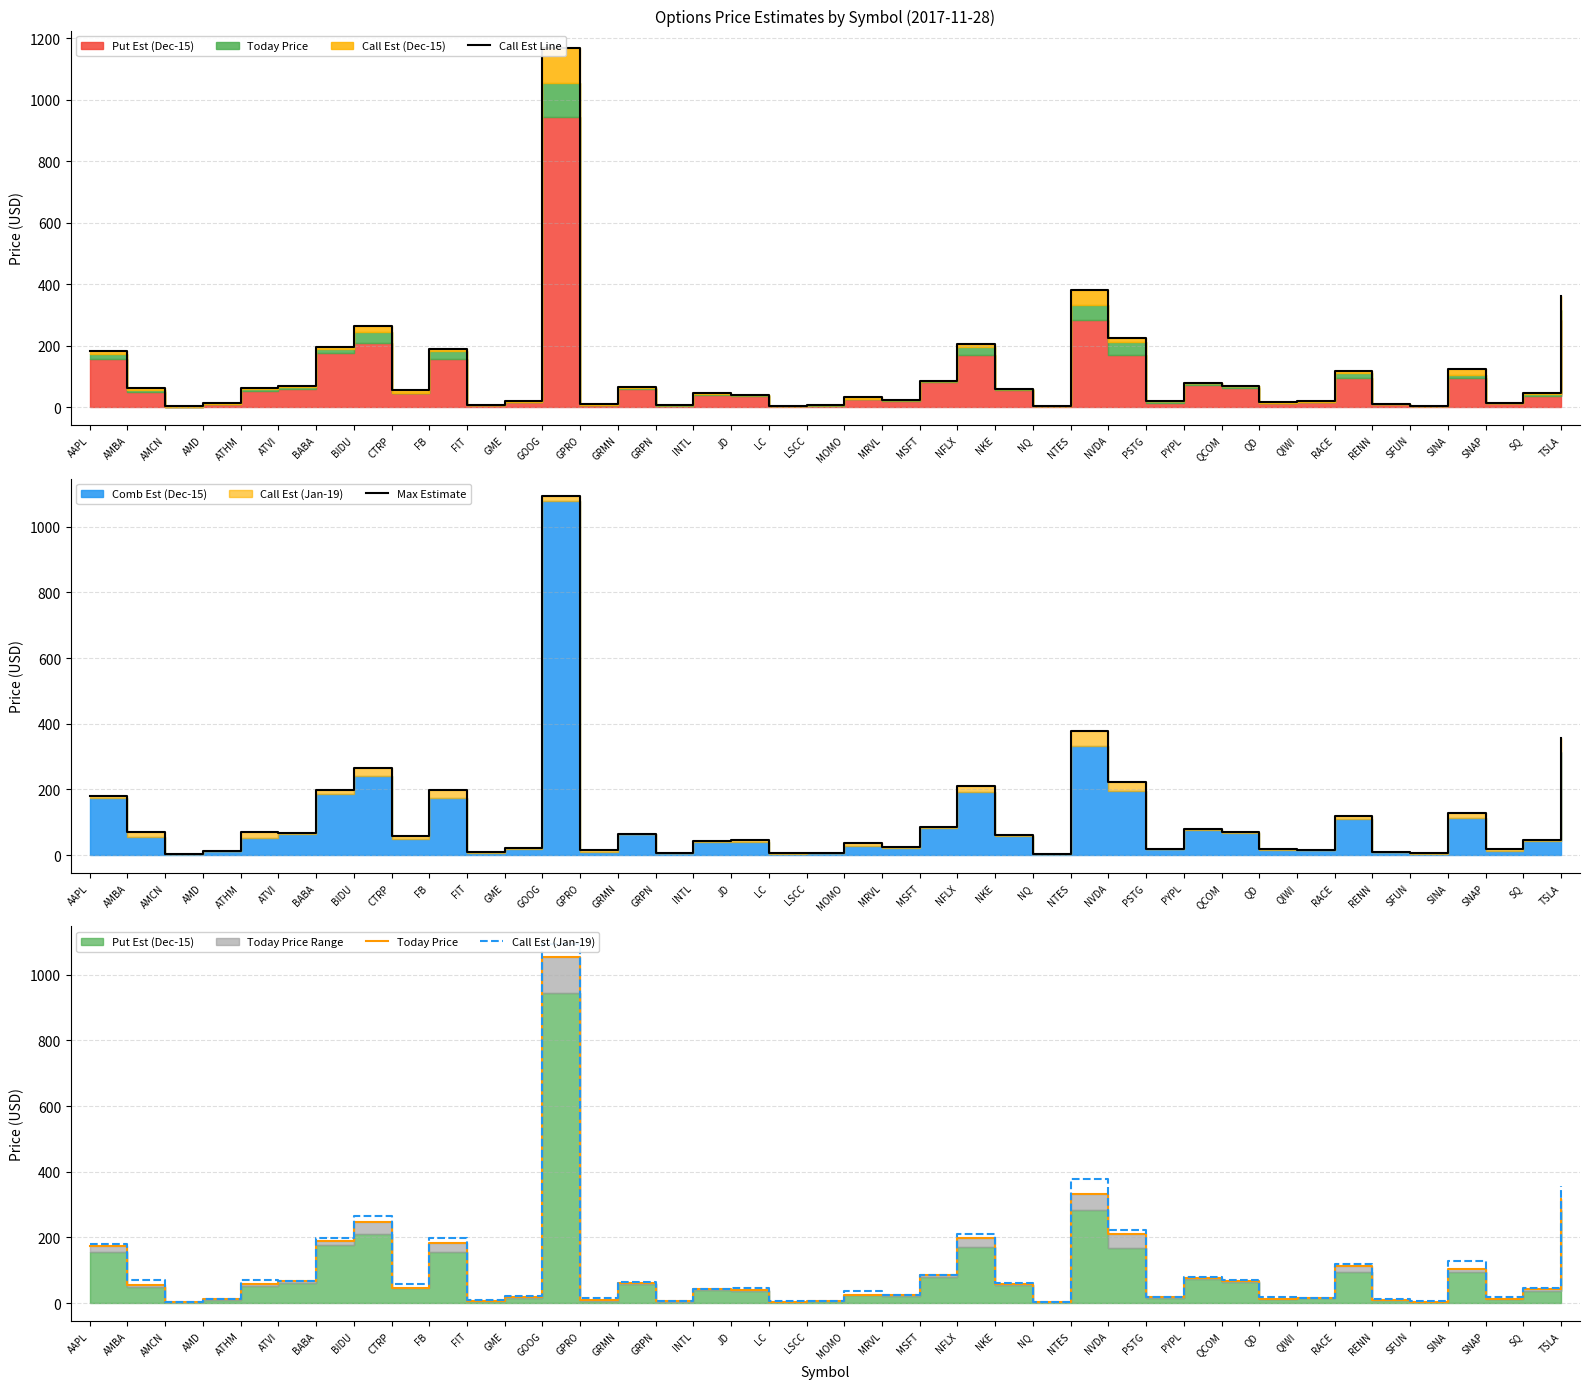

What is the value of the Call Est (Jan-19) point at the 14th from the left?

16.6